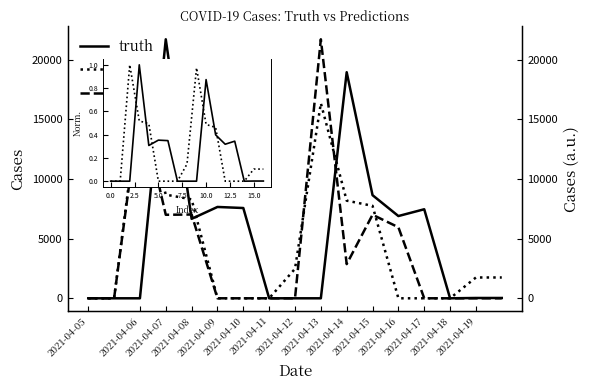

In truth, how many points are lower than both neighbors (excluding endpoints)?

3